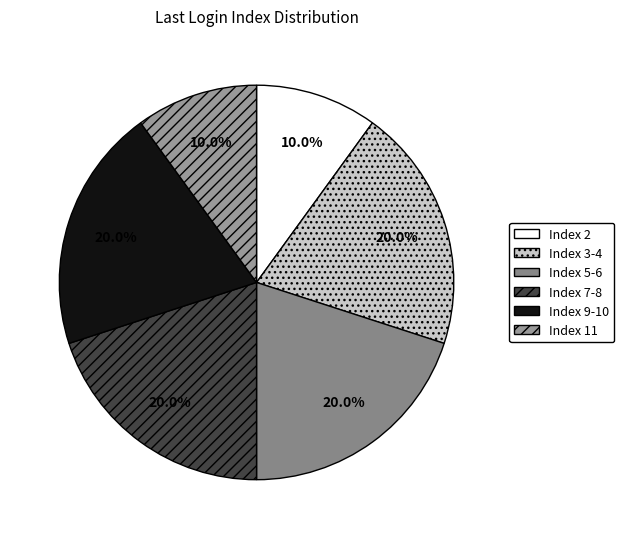

Count the number of slices in the pie.

6